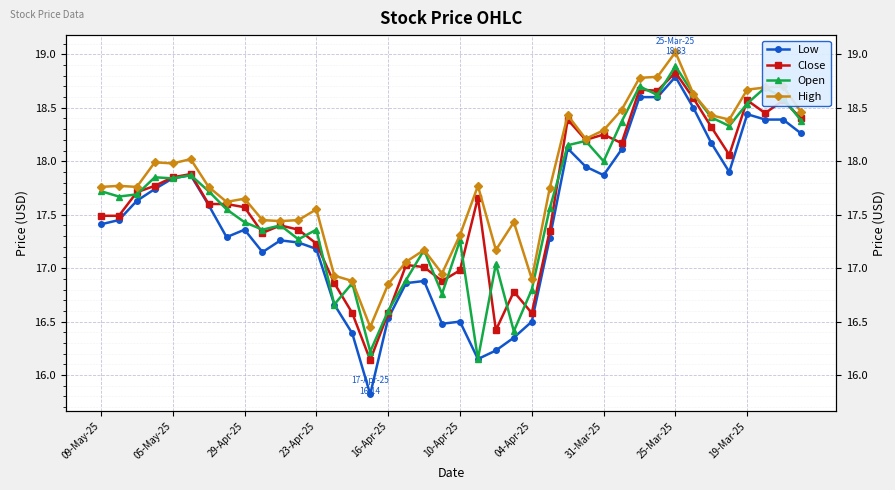

Is it true that High equals 10.8 at 34?

False